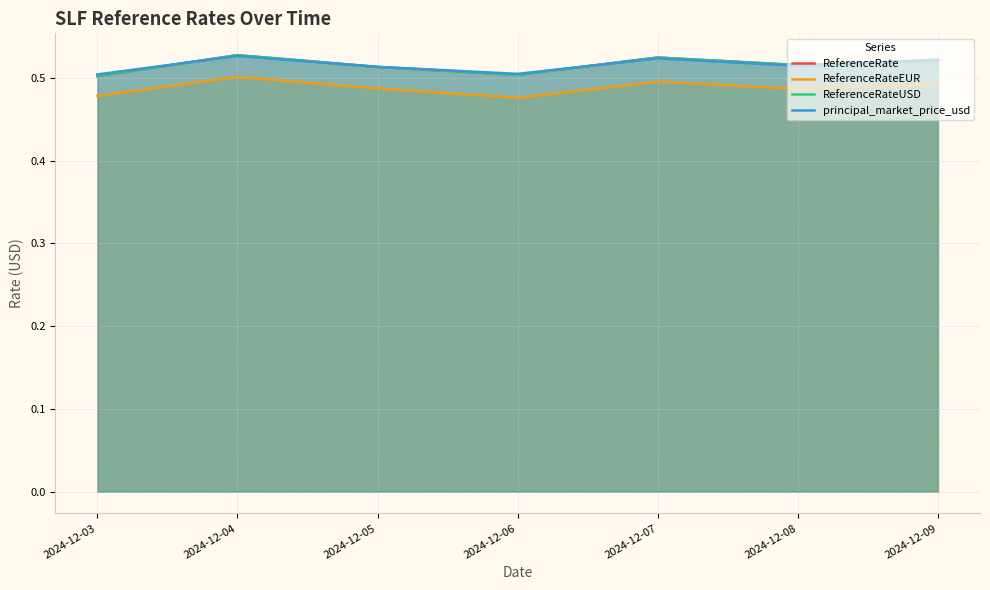

Is the value of ReferenceRateUSD at 2024-12-03 greater than the value of principal_market_price_usd at 2024-12-06?

No